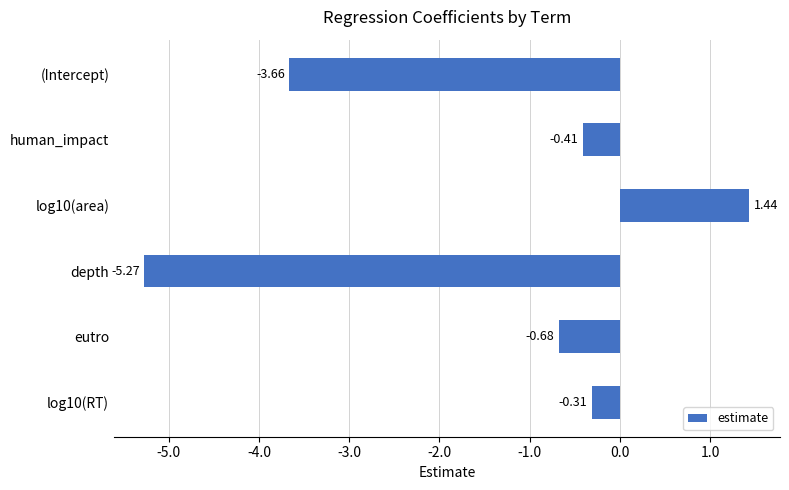

List the labels in order of value, smallest first.

depth, (Intercept), eutro, human_impact, log10(RT), log10(area)